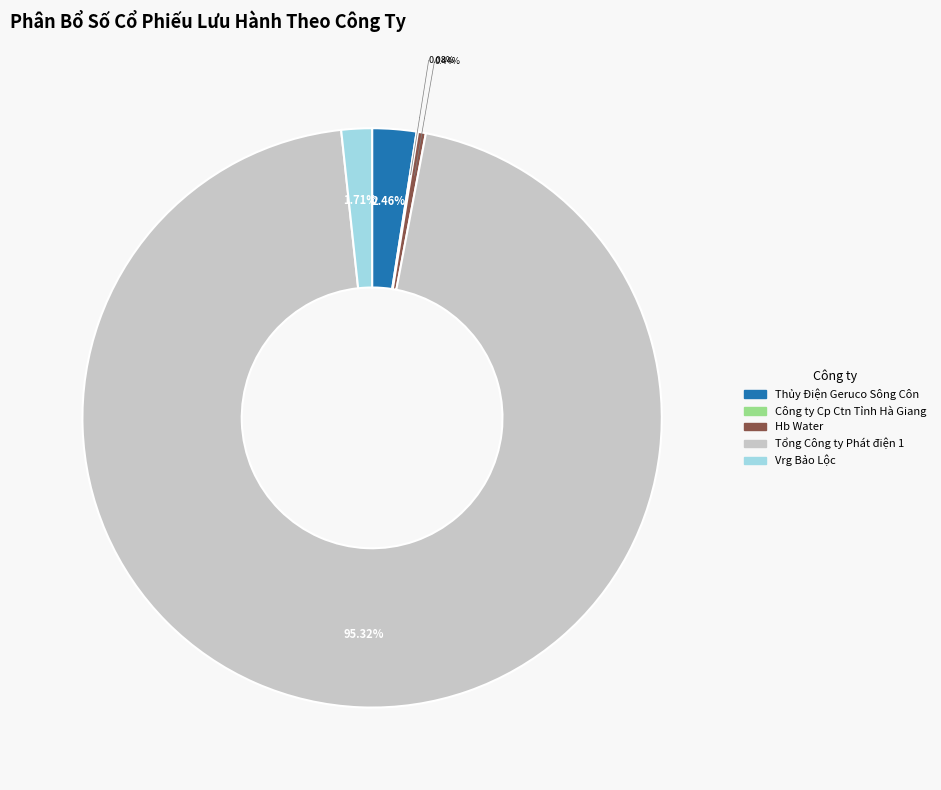

The Hb Water slice represents 0% of the pie. True or false?

True